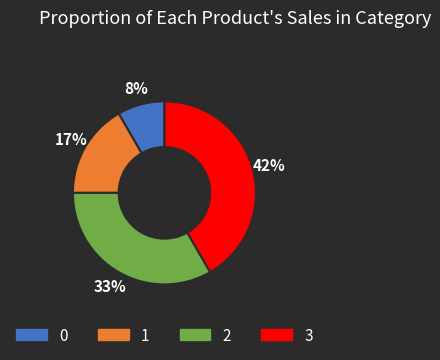

Does any single category account for the majority?

No